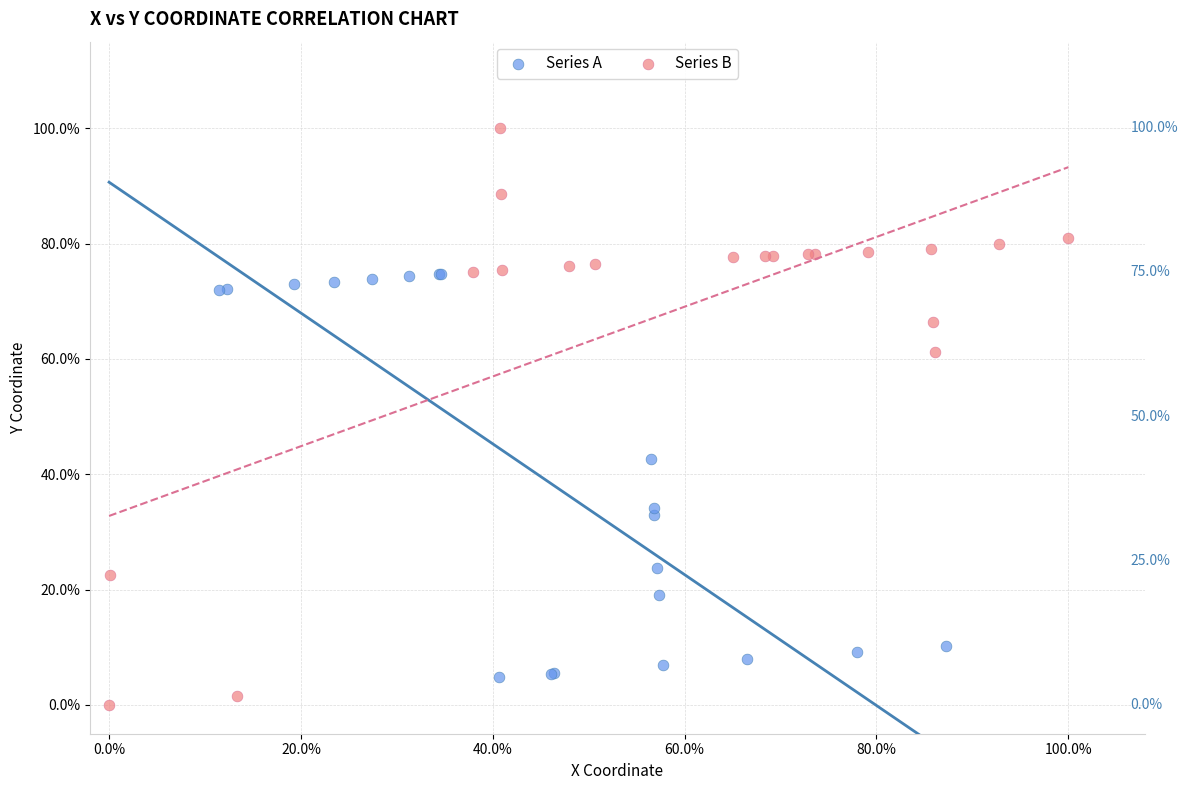

Which series contains the lowest Y value?

Series B